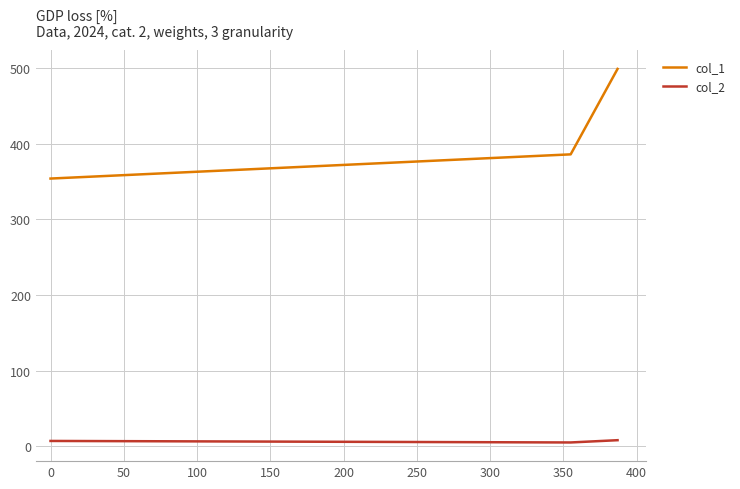

Rank the series by their maximum value, from highest to lowest.

col_1, col_2